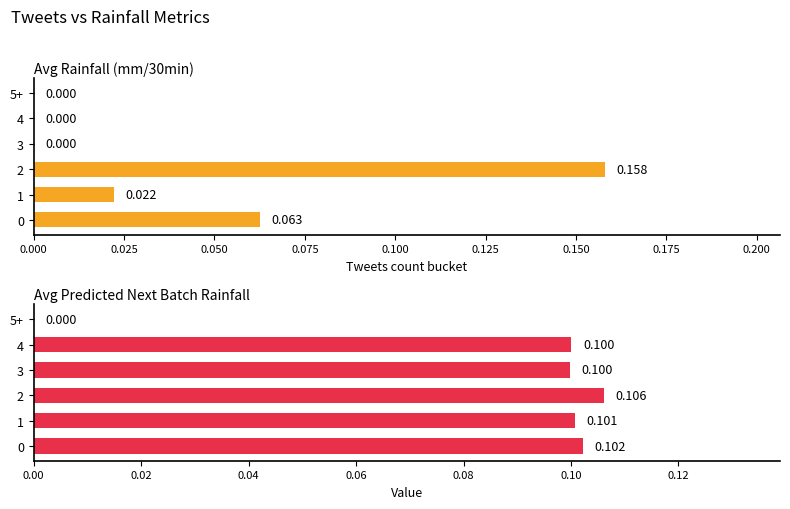

How many Avg Rainfall (mm/30min) values are between 0 and 1?

6